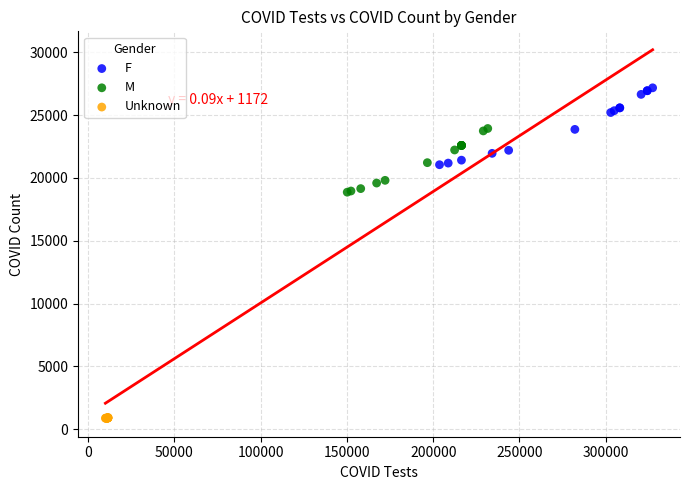

What are all the series names shown in the legend?

F, M, Unknown